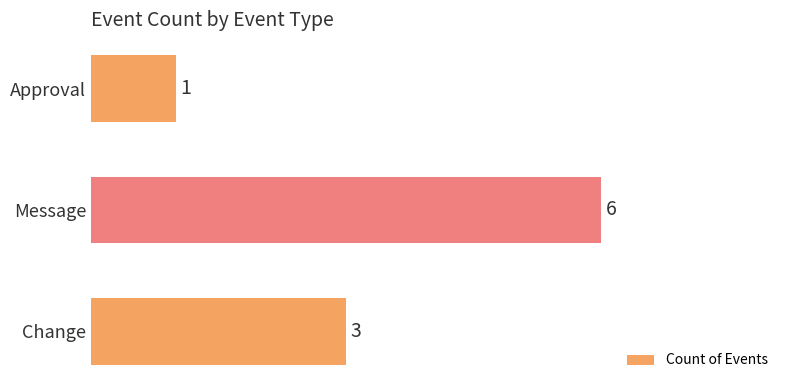

Reading top to bottom, what are all the values shown in this chart?

Approval=1	Message=6	Change=3